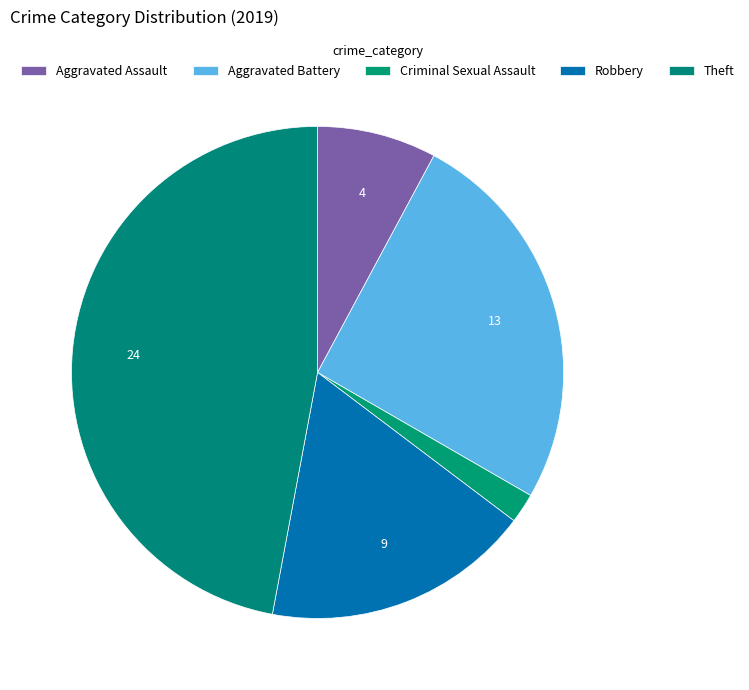

How many segments does this pie chart have?

5